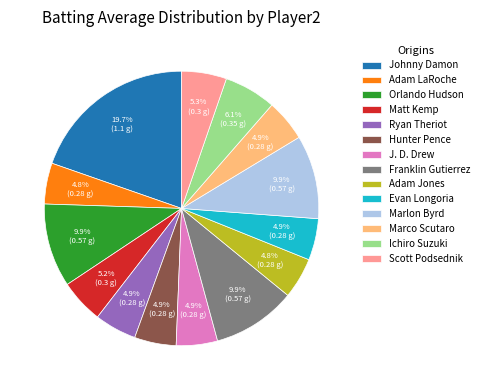

What is the largest slice in the pie chart?

Johnny Damon